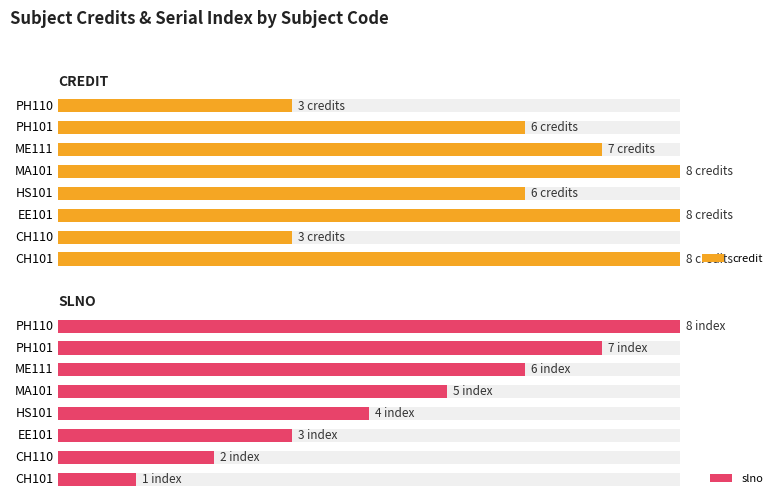

How many credit values are between 0 and 1?

8